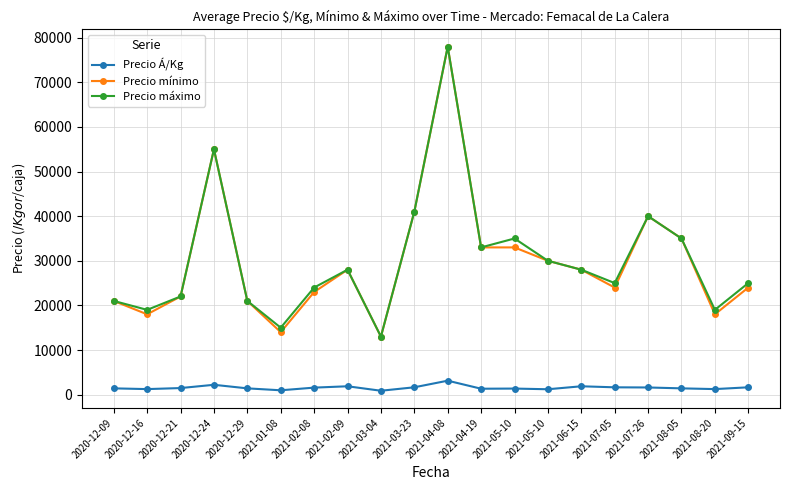

List the series in order of their peak value, highest first.

Precio mínimo, Precio máximo, Precio Á/Kg